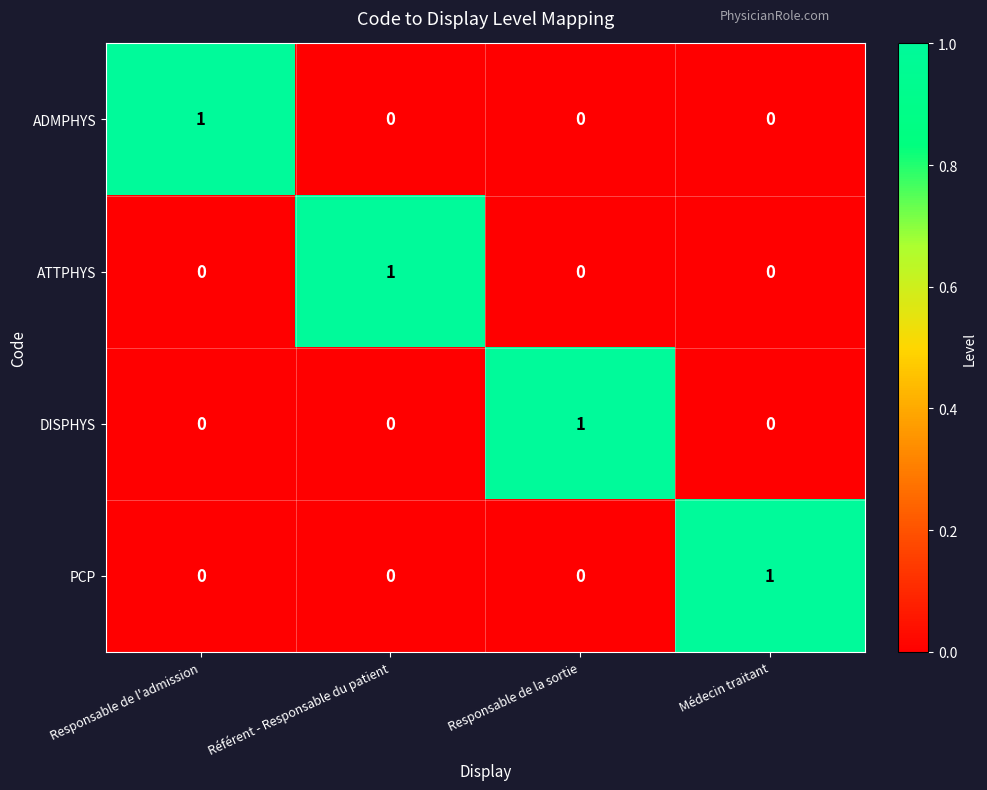

Reading right to left, transcribe all the data shown in this chart.

ADMPHYS: Médecin traitant=0	Responsable de la sortie=0	Référent - Responsable du patient=0	Responsable de l'admission=1
ATTPHYS: Médecin traitant=0	Responsable de la sortie=0	Référent - Responsable du patient=1	Responsable de l'admission=0
DISPHYS: Médecin traitant=0	Responsable de la sortie=1	Référent - Responsable du patient=0	Responsable de l'admission=0
PCP: Médecin traitant=1	Responsable de la sortie=0	Référent - Responsable du patient=0	Responsable de l'admission=0